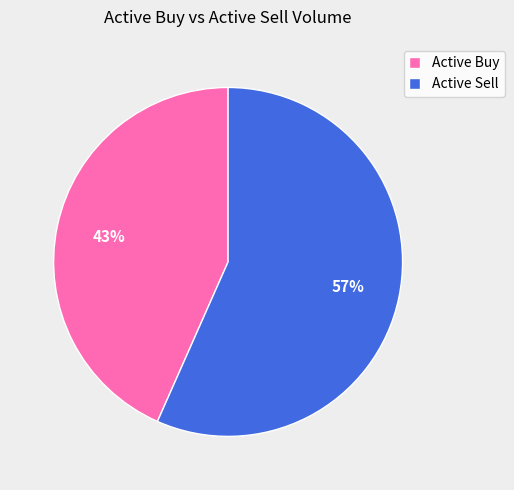

Which slice is the largest?

Active Sell